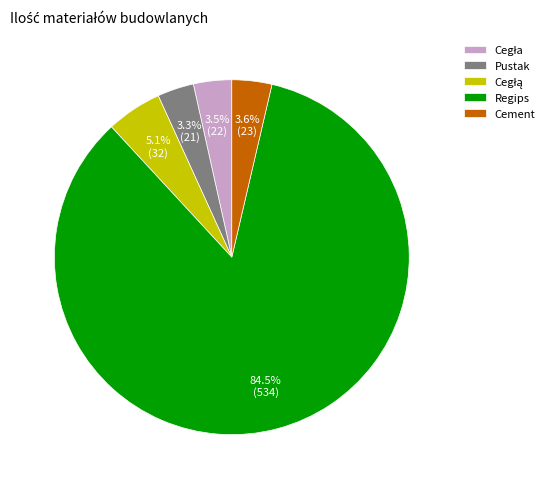

To the nearest percent, what is the difference between the largest and smallest slice percentages?

81%